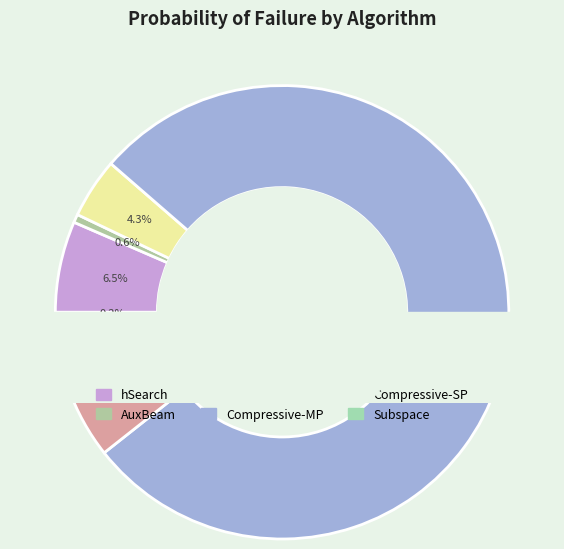

Does any single category account for the majority?

Yes